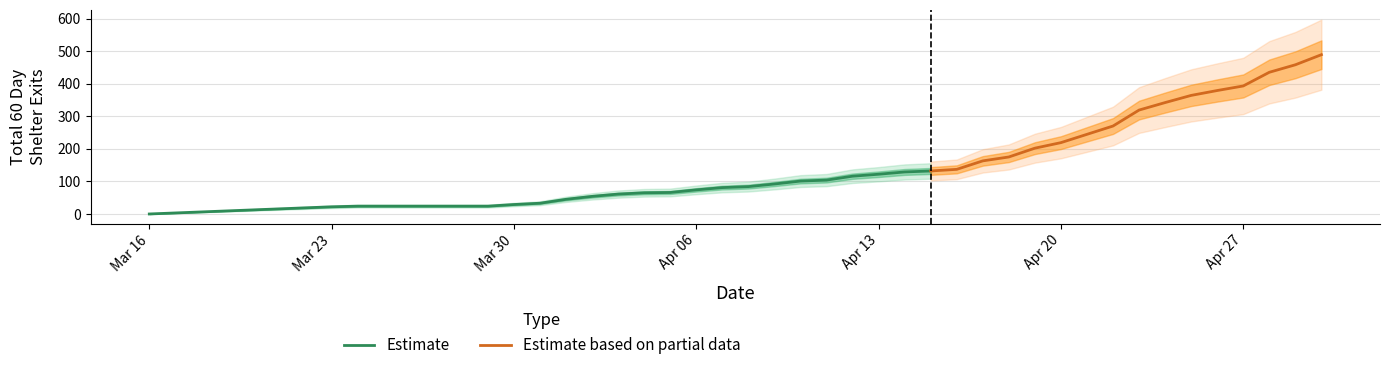

The value at 2024-04-01 is 59. True or false?

False